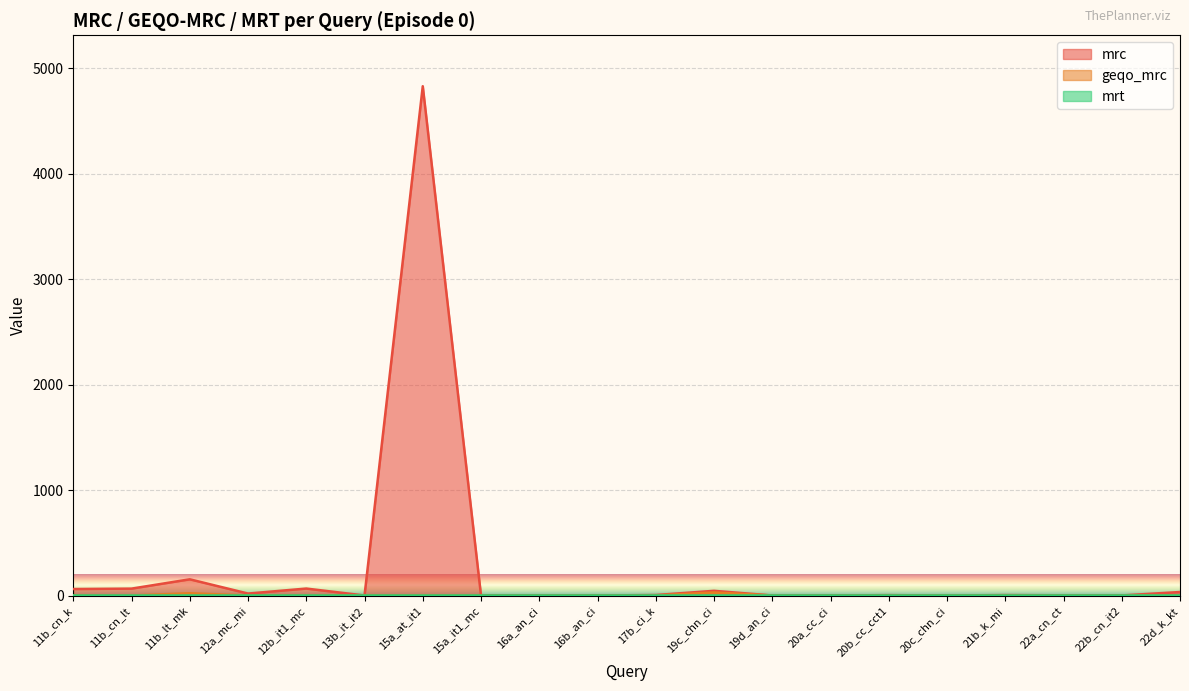

Which series has the widest spread of values?

mrc